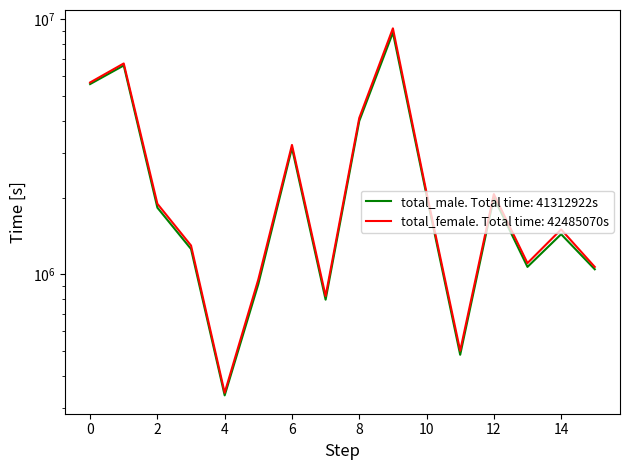

How many interior local valleys does the total_male series have?

4